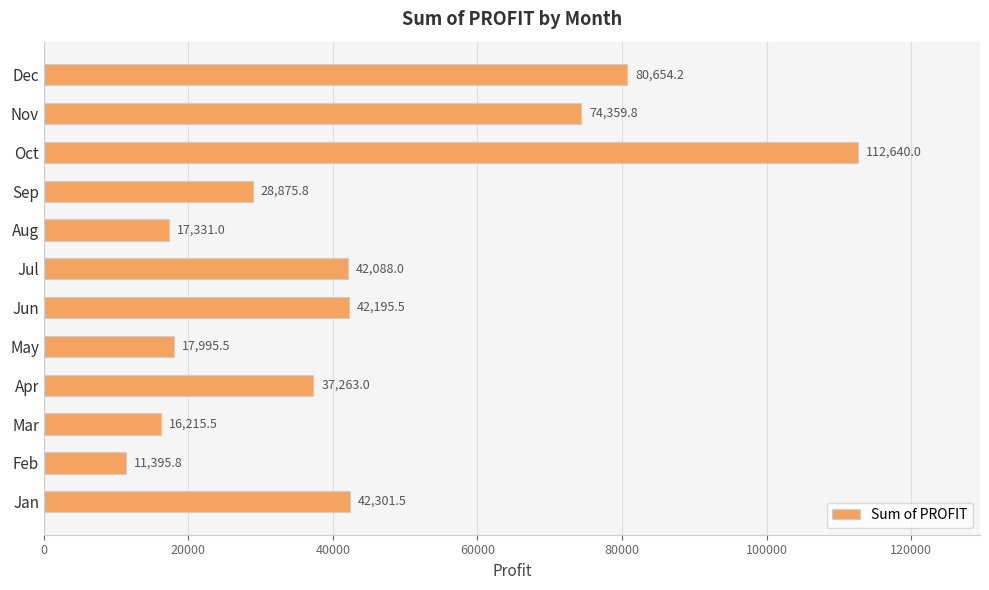

How many series are shown in this chart?

1